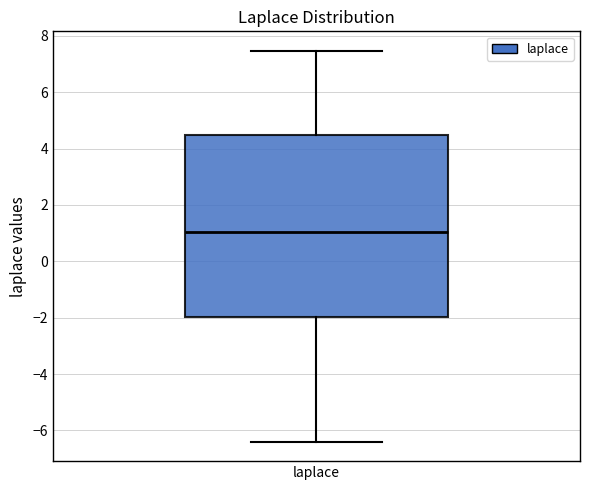

Where does the upper whisker of the box for laplace end on the y-axis? The values are not printed on the chart, so give them approximately, as read against the axis.

7.4